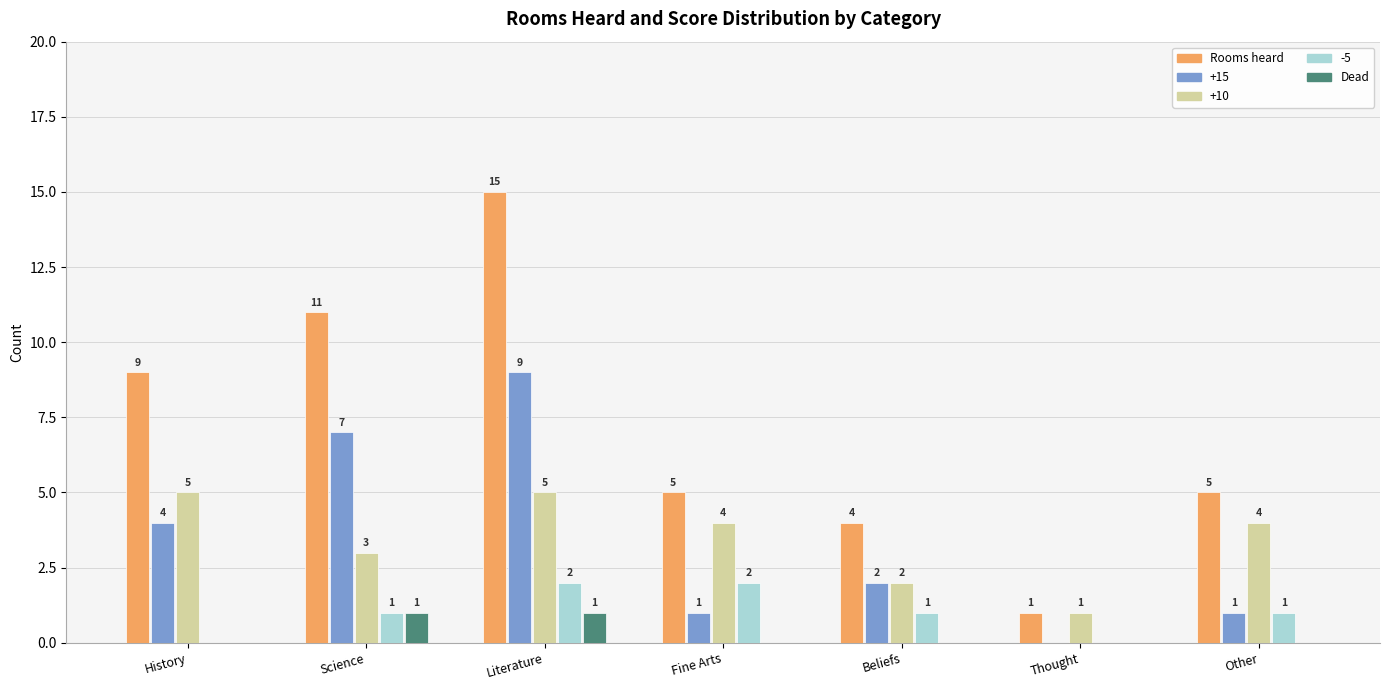

Reading left to right, what are all the values shown in this chart?

Rooms heard: History=9	Science=11	Literature=15	Fine Arts=5	Beliefs=4	Thought=1	Other=5
+15: History=4	Science=7	Literature=9	Fine Arts=1	Beliefs=2	Thought=0	Other=1
+10: History=5	Science=3	Literature=5	Fine Arts=4	Beliefs=2	Thought=1	Other=4
-5: History=0	Science=1	Literature=2	Fine Arts=2	Beliefs=1	Thought=0	Other=1
Dead: History=0	Science=1	Literature=1	Fine Arts=0	Beliefs=0	Thought=0	Other=0